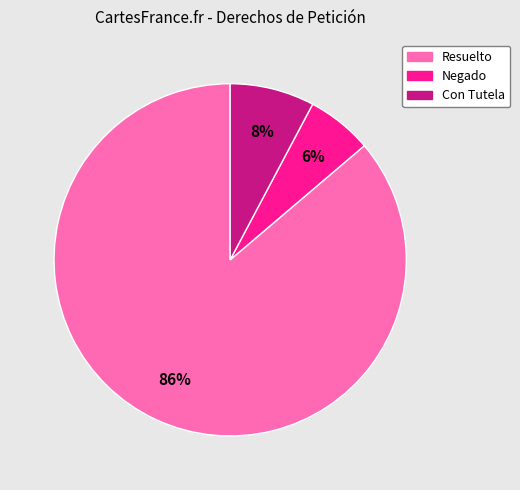

To the nearest percent, what is the average slice percentage?

33%